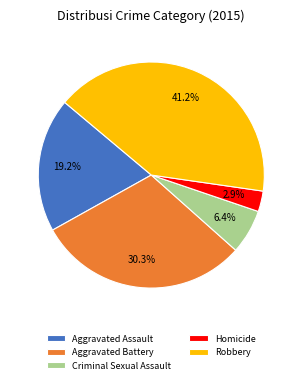

Is there any slice that represents more than half of the pie?

No